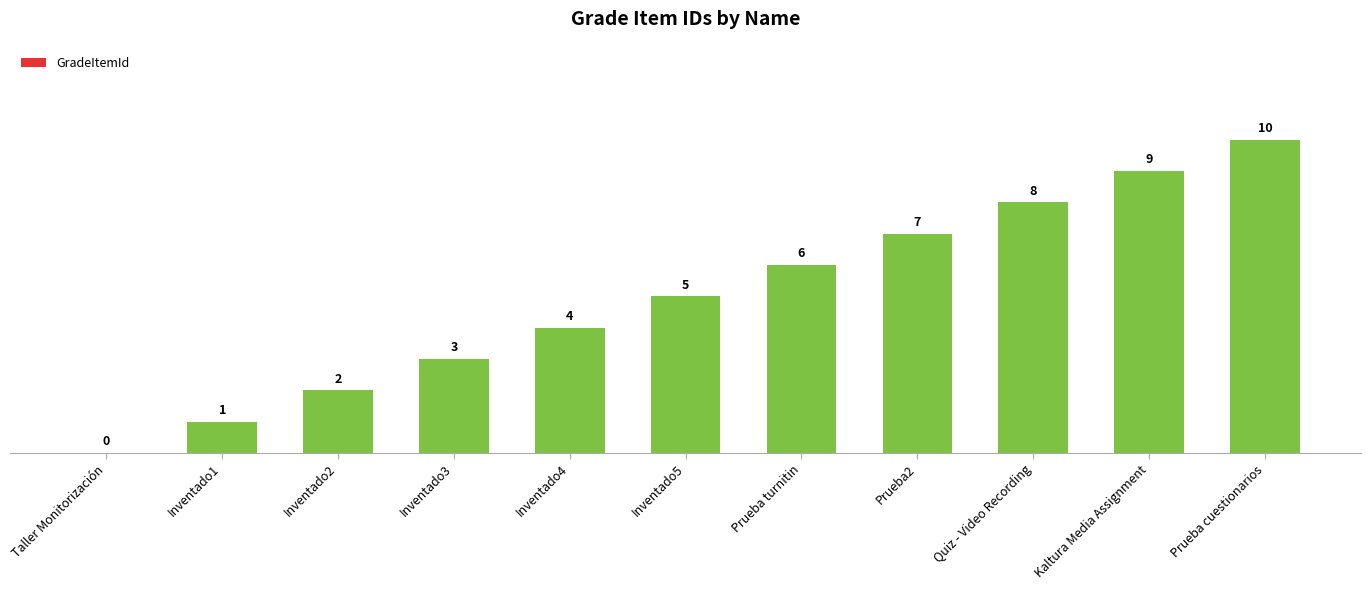

At which label is the value closest to 5?

Inventado5